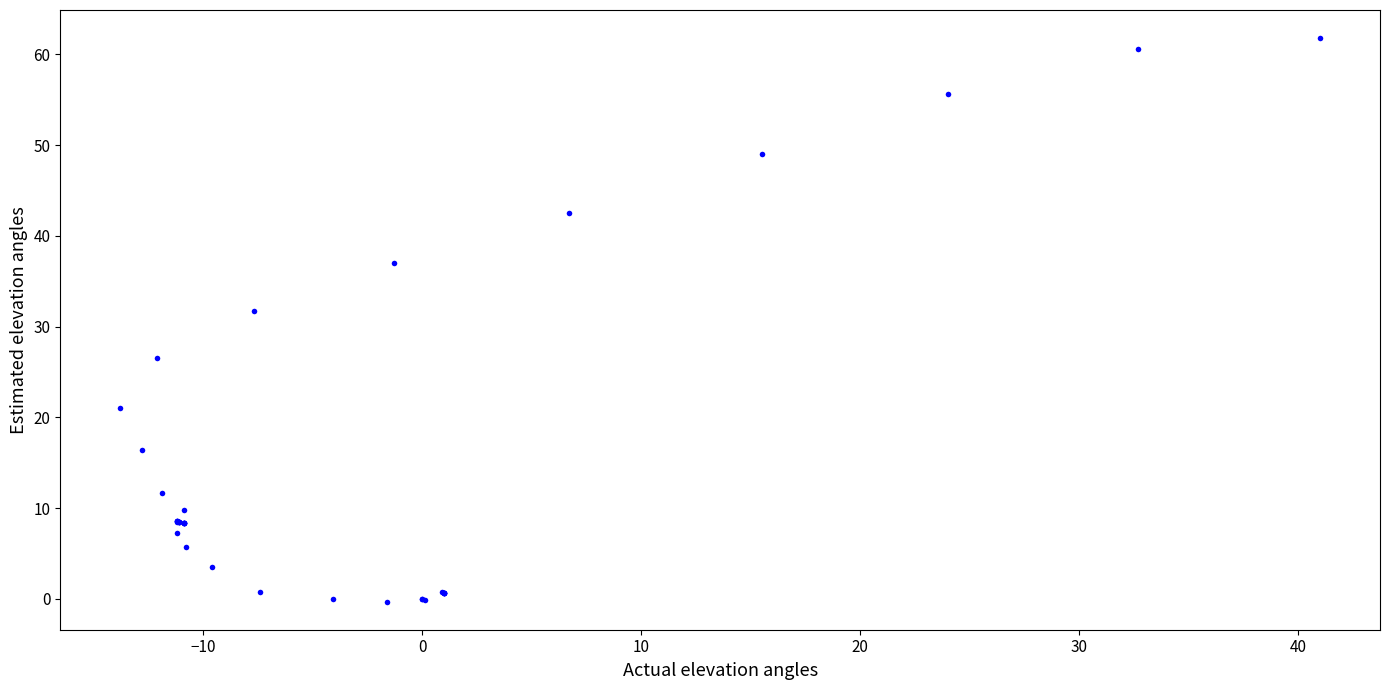

What Y value in the scatter plot is closest to 30?

31.7